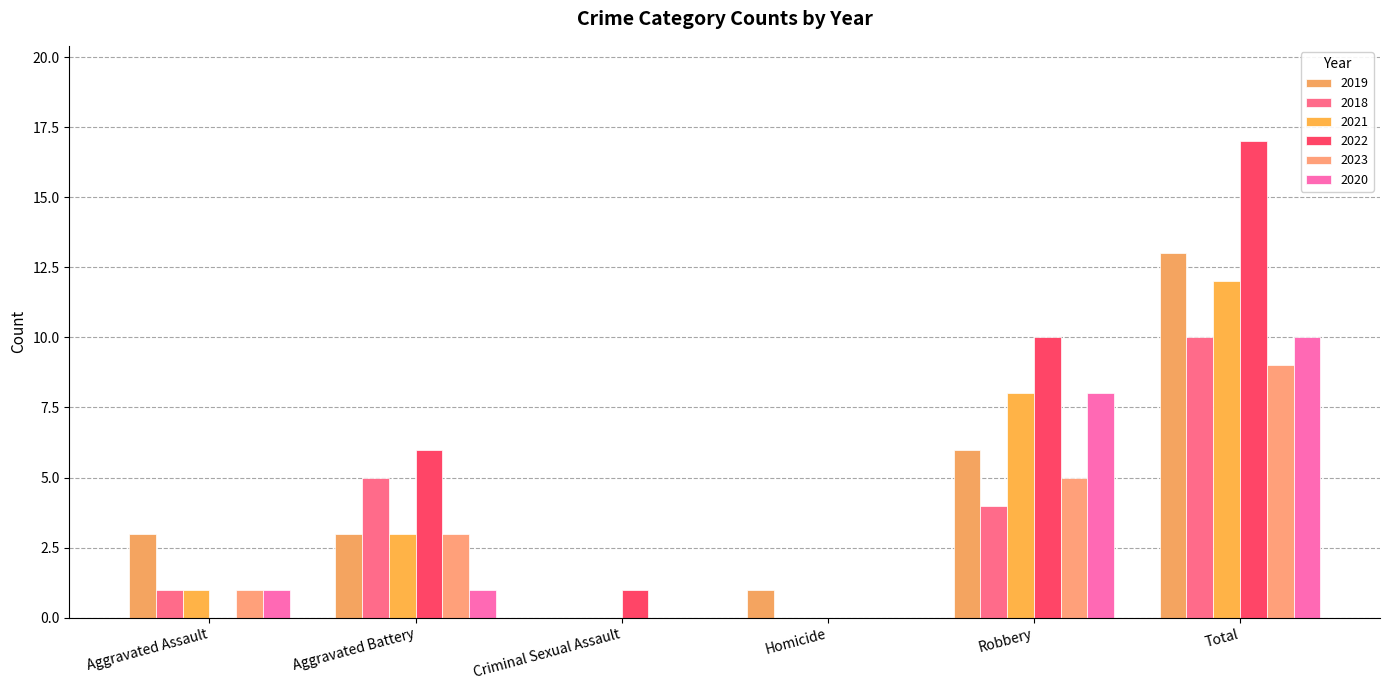

Which series has the largest total across all categories?

2022